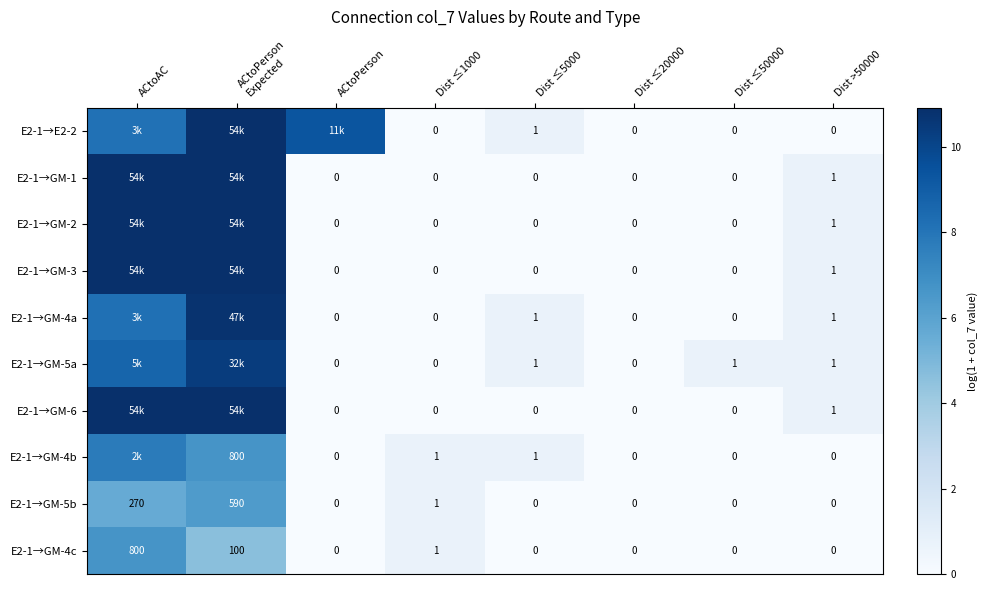

The E2-1→GM-4c series shows 0.0 at Dist ≤50000. True or false?

True